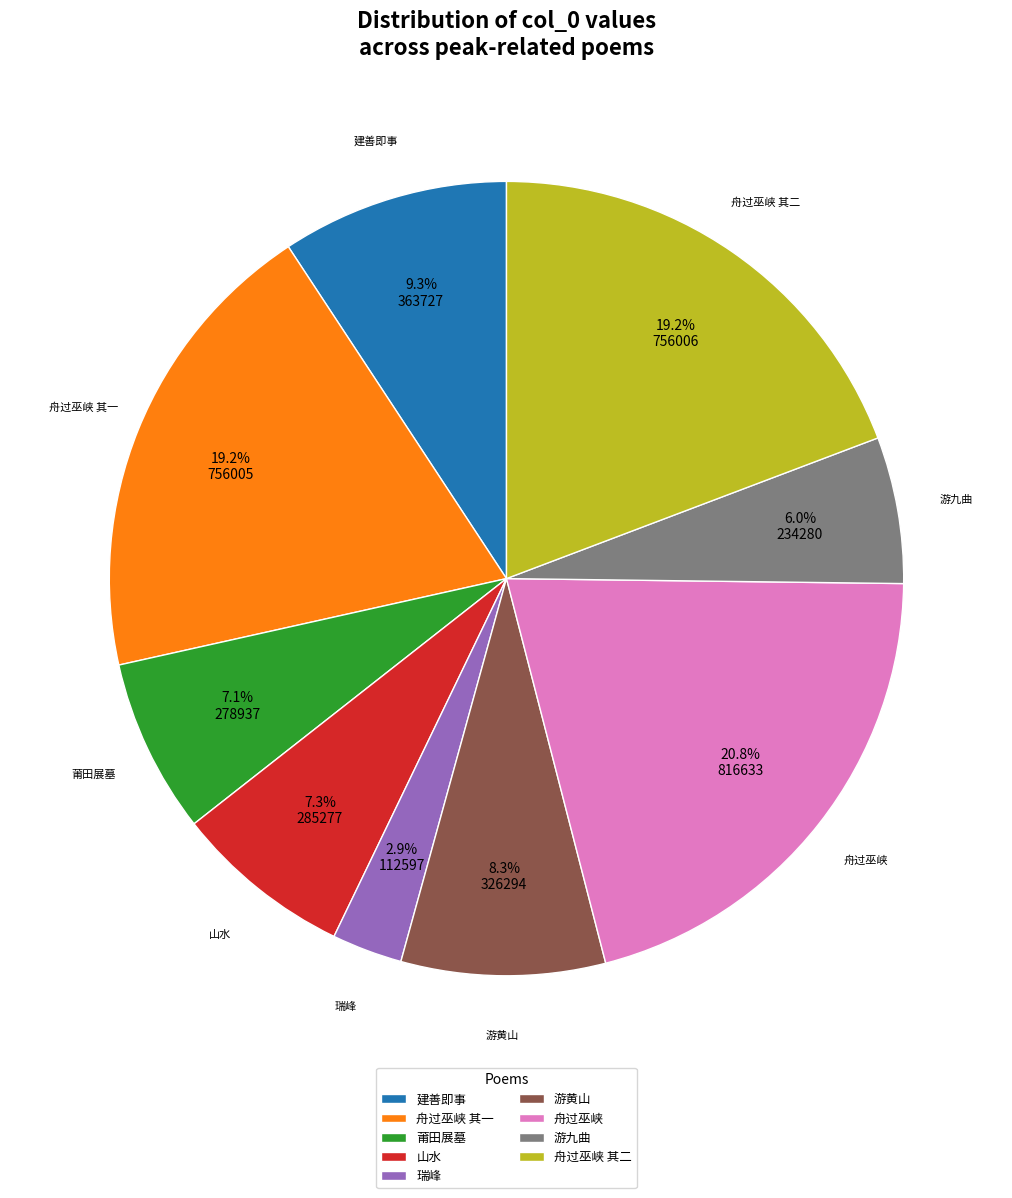

Combined, do 建善即事 and 莆田展墓 account for over 50%?

No